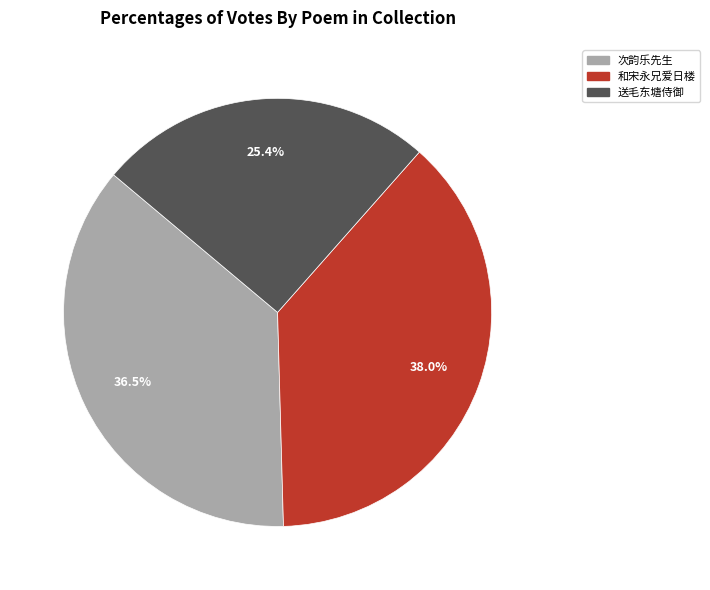

Which slice is the largest?

和宋永兄爱日楼